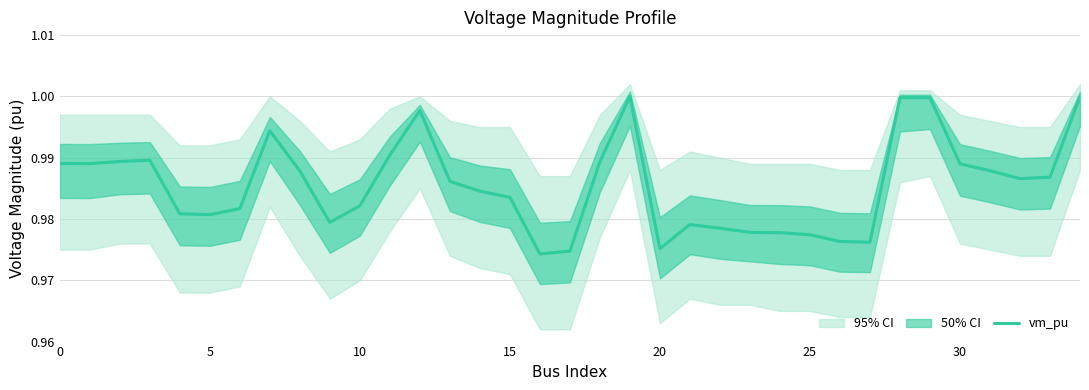

What is the greatest value displayed?

1.0